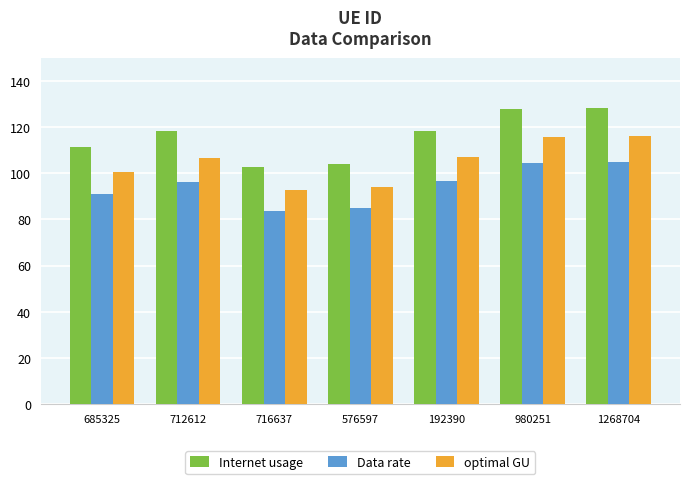

What is the spread (max minus min) of values at 1268704?

23.7